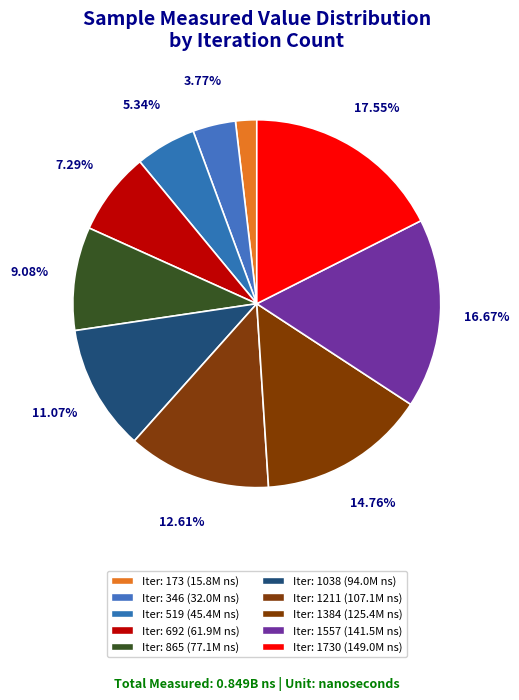

Which slice is the smallest?

173